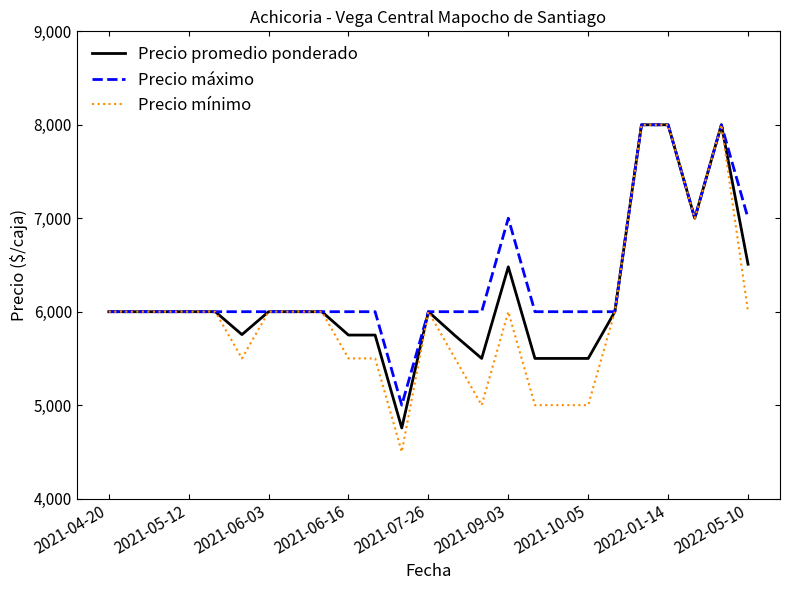

True or false: Precio mínimo has more than 2 interior local peaks.

True